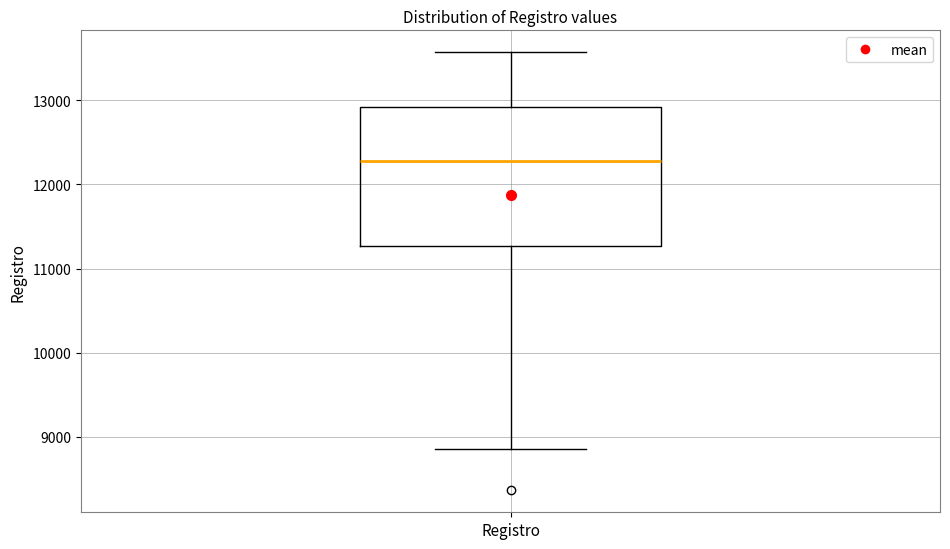

Where does the upper whisker of the box for Registro end on the y-axis? The values are not printed on the chart, so give them approximately, as read against the axis.

13600